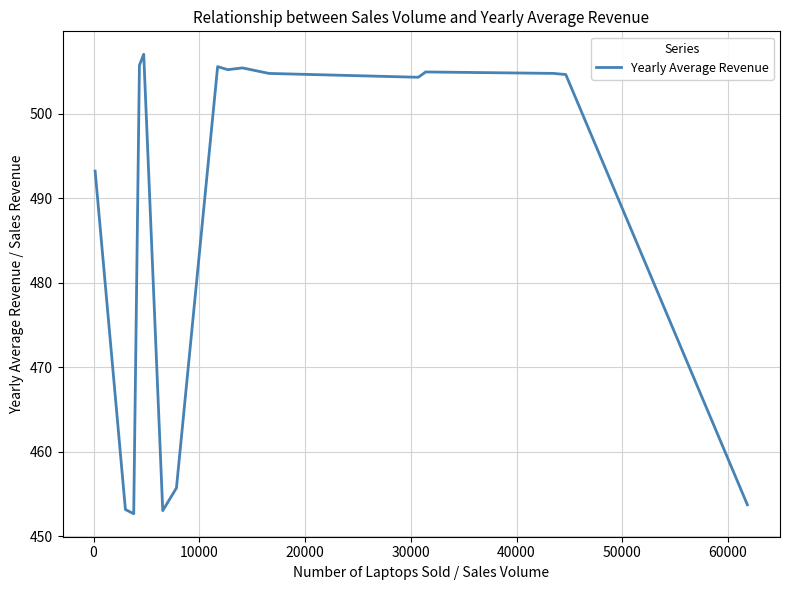

What is the difference between the maximum and minimum values?

54.4